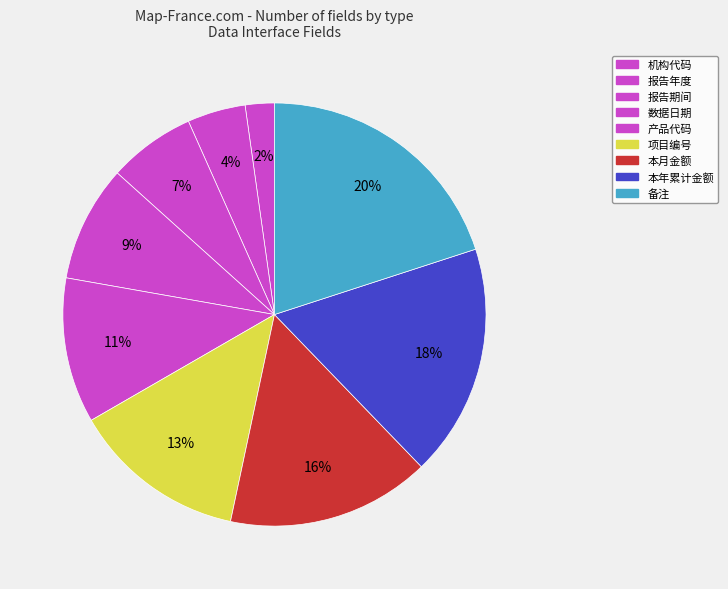

Is it true that 本月金额 is 3% of the pie?

False